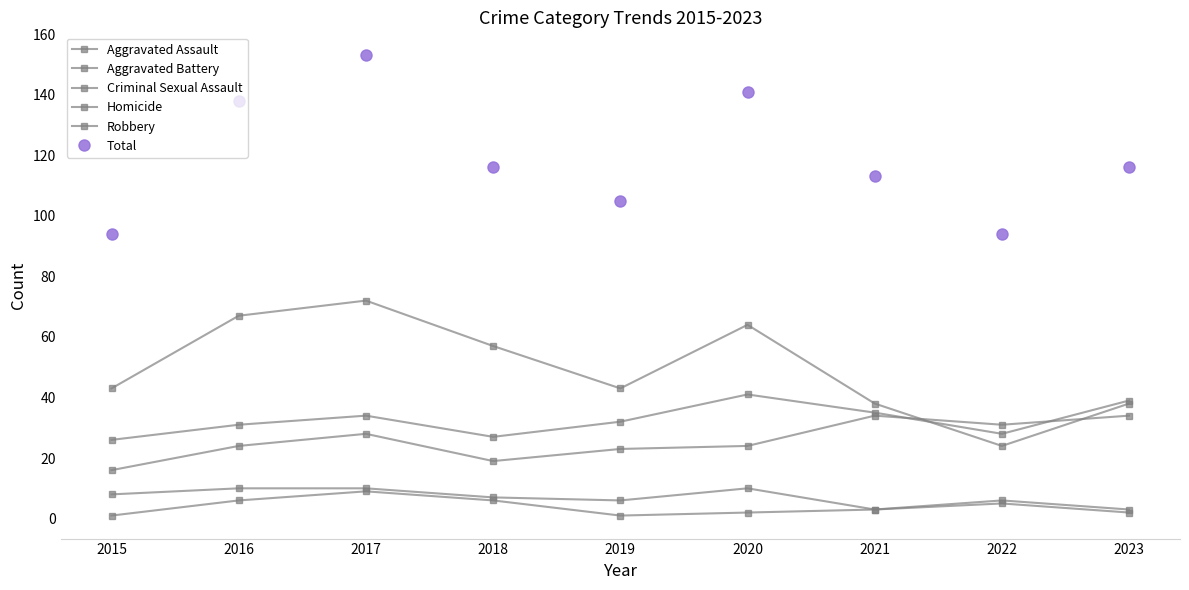

Count the number of data series in this chart.

6